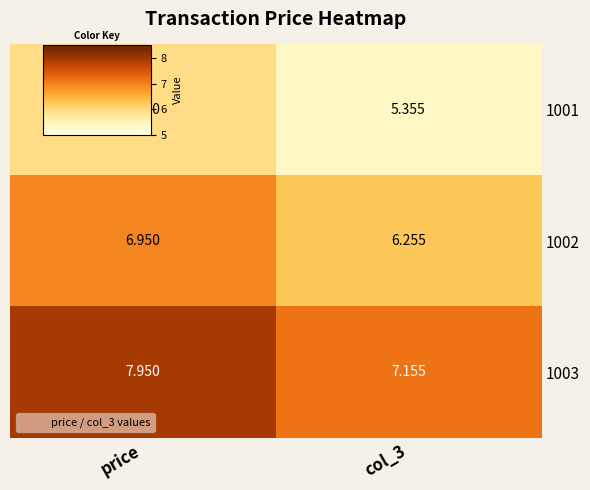

List the series in order of their overall mean, lowest first.

1001, 1002, 1003